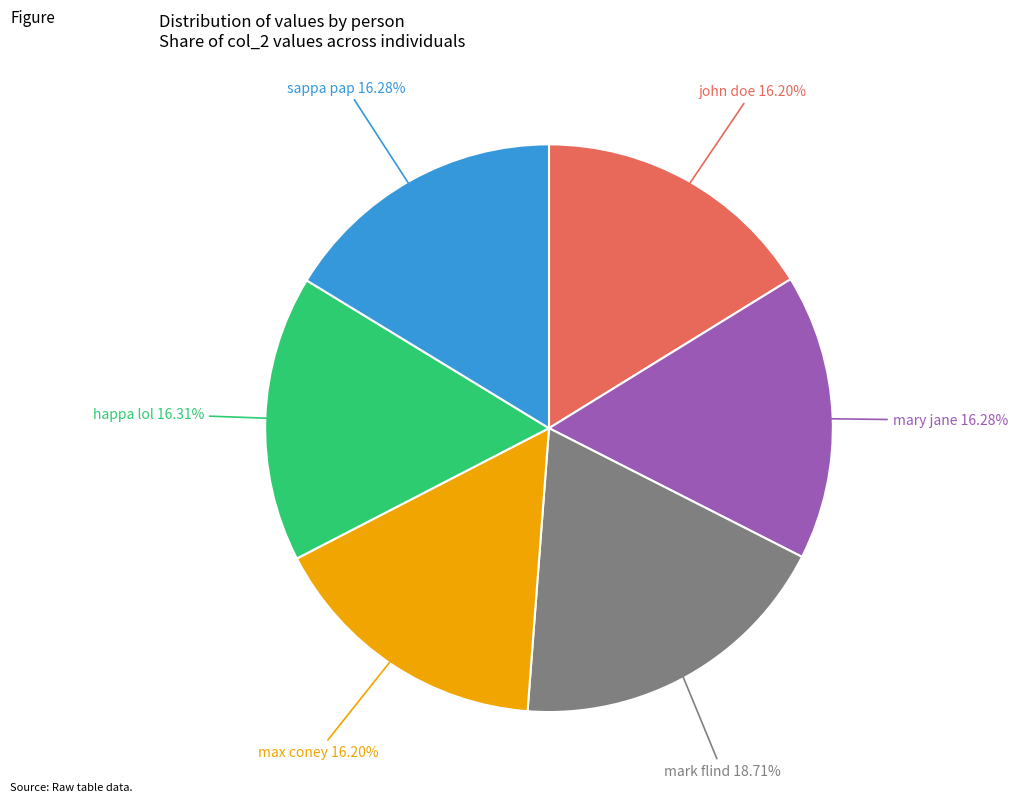

Which slice is the largest?

mark flind